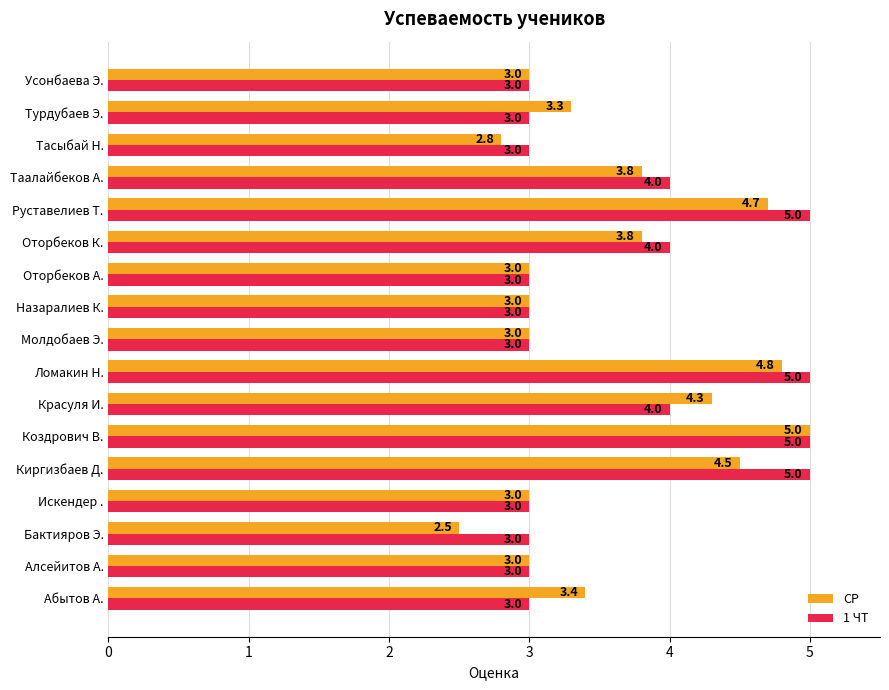

What are all the series names shown in the legend?

СР, 1 ЧТ